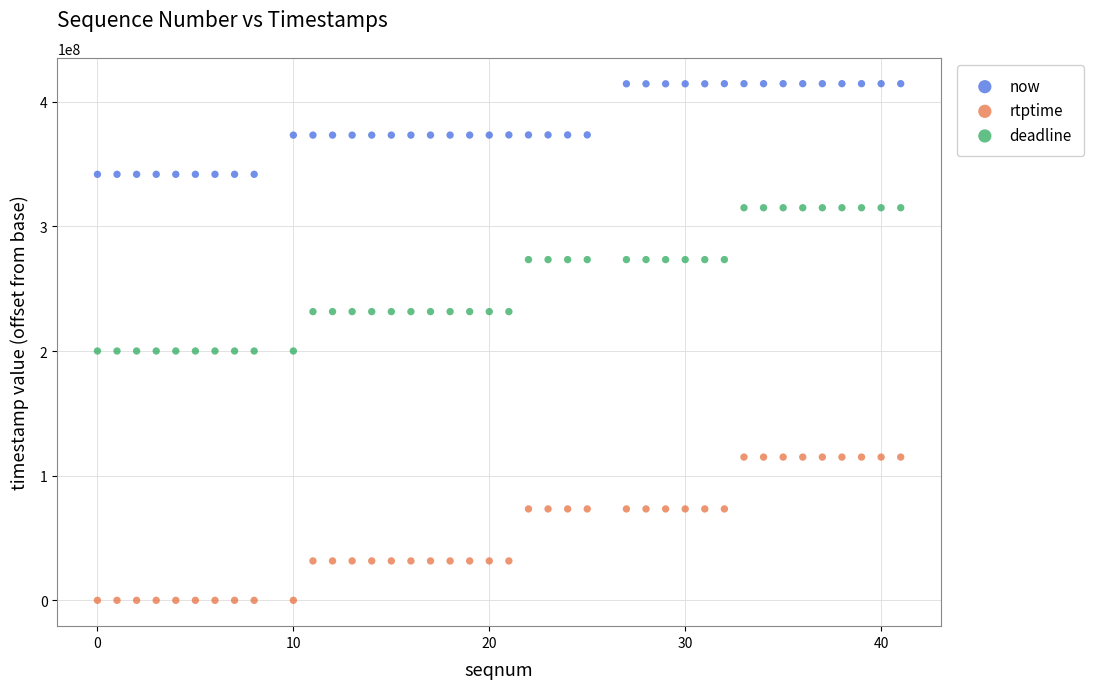

Which series contains the highest Y value?

now